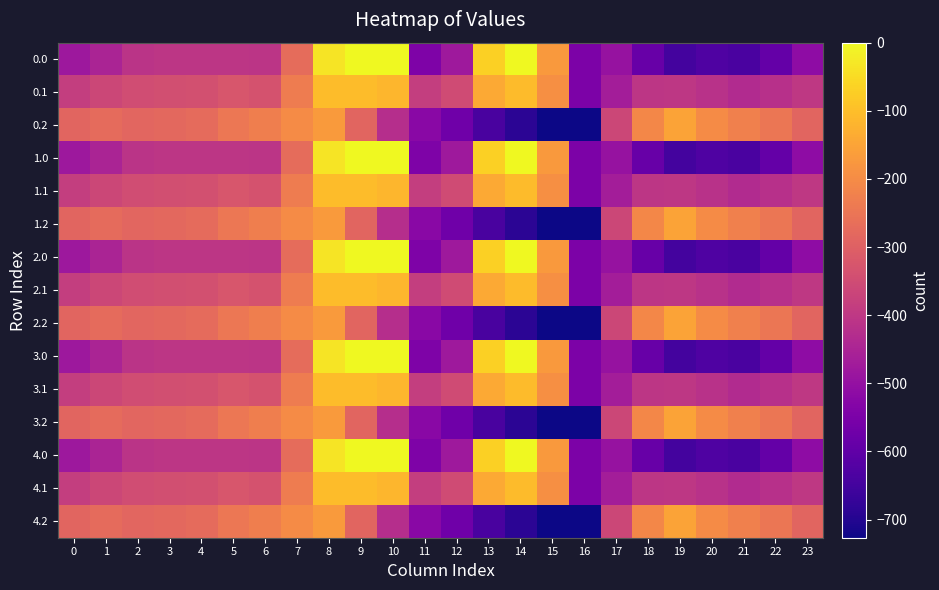

Which label corresponds to the smallest value in the chart?

16